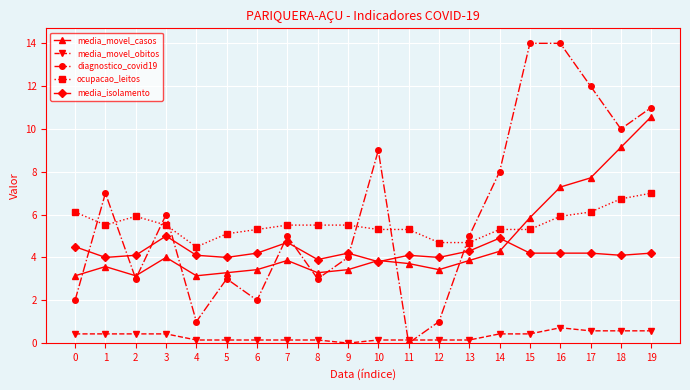

Reading right to left, what are all the values shown in this chart?

media_movel_casos: 19=10.6	18=9.1	17=7.7	16=7.3	15=5.9	14=4.3	13=3.9	12=3.4	11=3.7	10=3.9	9=3.4	8=3.3	7=3.9	6=3.4	5=3.3	4=3.1	3=4.0	2=3.1	1=3.6	0=3.1
media_movel_obitos: 19=0.6	18=0.6	17=0.6	16=0.7	15=0.4	14=0.4	13=0.1	12=0.1	11=0.1	10=0.1	9=0.0	8=0.1	7=0.1	6=0.1	5=0.1	4=0.1	3=0.4	2=0.4	1=0.4	0=0.4
diagnostico_covid19: 19=11.0	18=10.0	17=12.0	16=14.0	15=14.0	14=8.0	13=5.0	12=1.0	11=0.0	10=9.0	9=4.0	8=3.0	7=5.0	6=2.0	5=3.0	4=1.0	3=6.0	2=3.0	1=7.0	0=2.0
ocupacao_leitos: 19=7.0	18=6.7	17=6.1	16=5.9	15=5.3	14=5.3	13=4.7	12=4.7	11=5.3	10=5.3	9=5.5	8=5.5	7=5.5	6=5.3	5=5.1	4=4.5	3=5.5	2=5.9	1=5.5	0=6.1
media_isolamento: 19=4.2	18=4.1	17=4.2	16=4.2	15=4.2	14=4.9	13=4.3	12=4.0	11=4.1	10=3.8	9=4.2	8=3.9	7=4.7	6=4.2	5=4.0	4=4.1	3=5.0	2=4.1	1=4.0	0=4.5